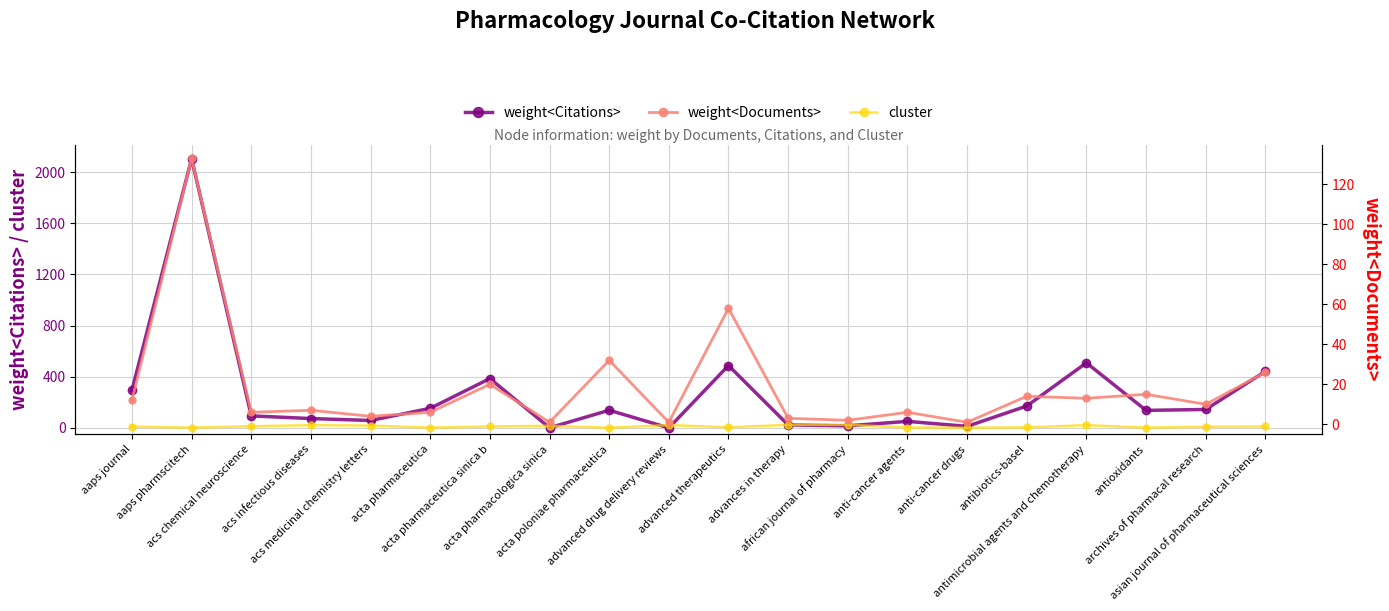

Read the cluster value at acta pharmacologica sinica.

16